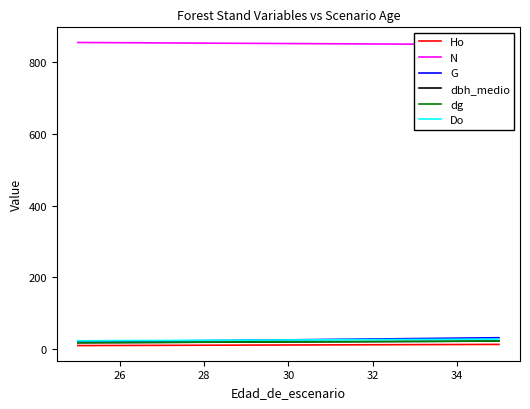

Read the Ho value at 30.

10.3